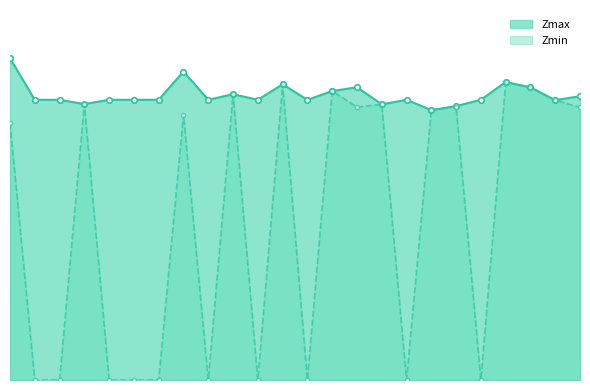

Reading right to left, transcribe all the data shown in this chart.

Zmax: 1.0	1.0	1.0	1.1	1.0	1.0	1.0	1.0	1.0	1.0	1.0	1.0	1.1	1.0	1.0	1.0	1.1	1.0	1.0	1.0	1.0	1.0	1.0	1.1
Zmin: 1.0	1.0	1.0	1.1	0.0	1.0	1.0	0.0	1.0	1.0	1.0	0.0	1.1	0.0	1.0	0.0	0.9	0.0	0.0	0.0	1.0	0.0	0.0	0.9